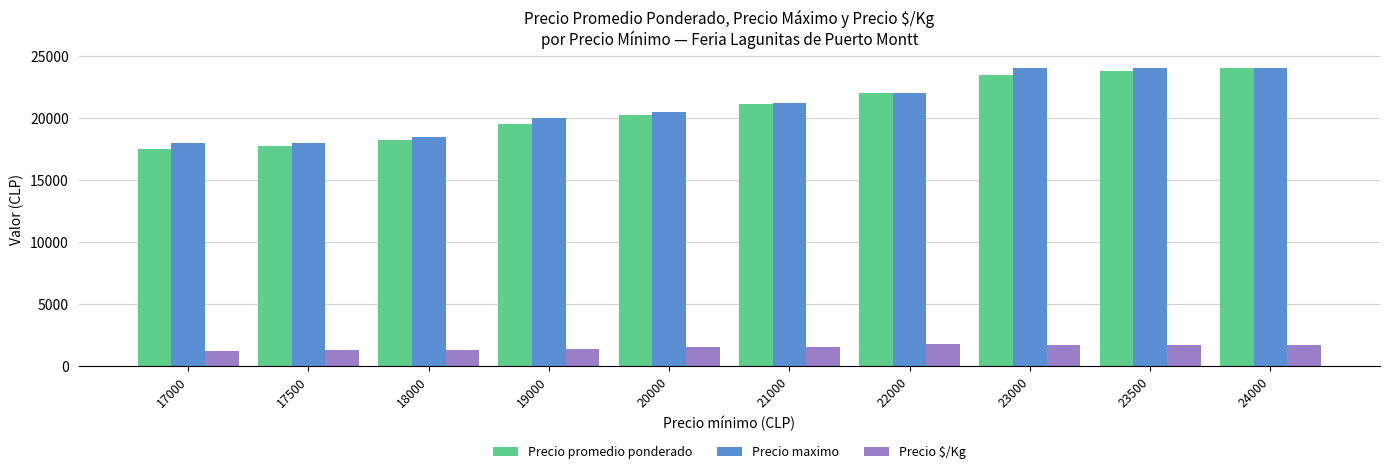

What is the minimum value shown in the chart?

1248